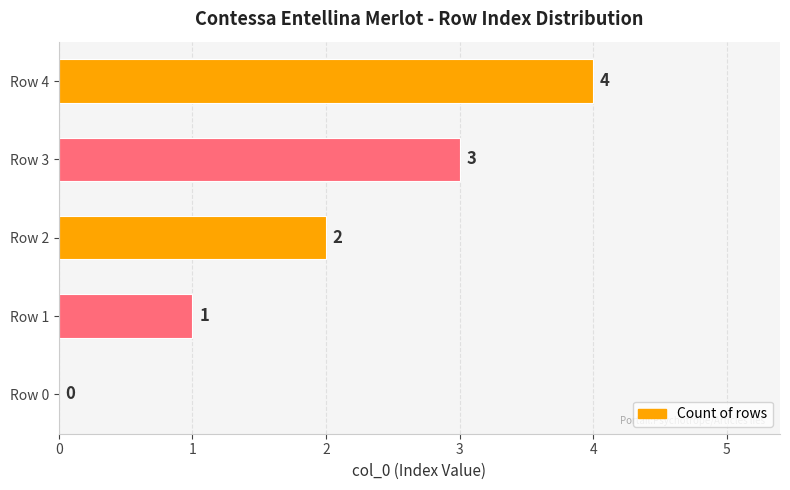

Is it true that the value at Row 3 is 3?

True